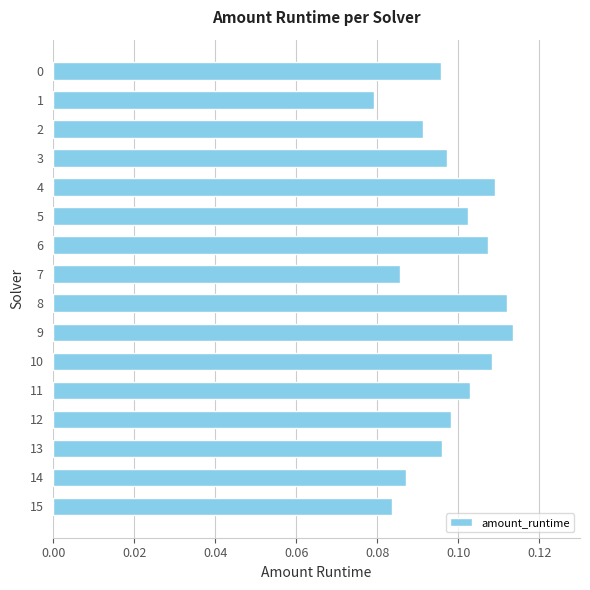

How many bars are there in total?

16